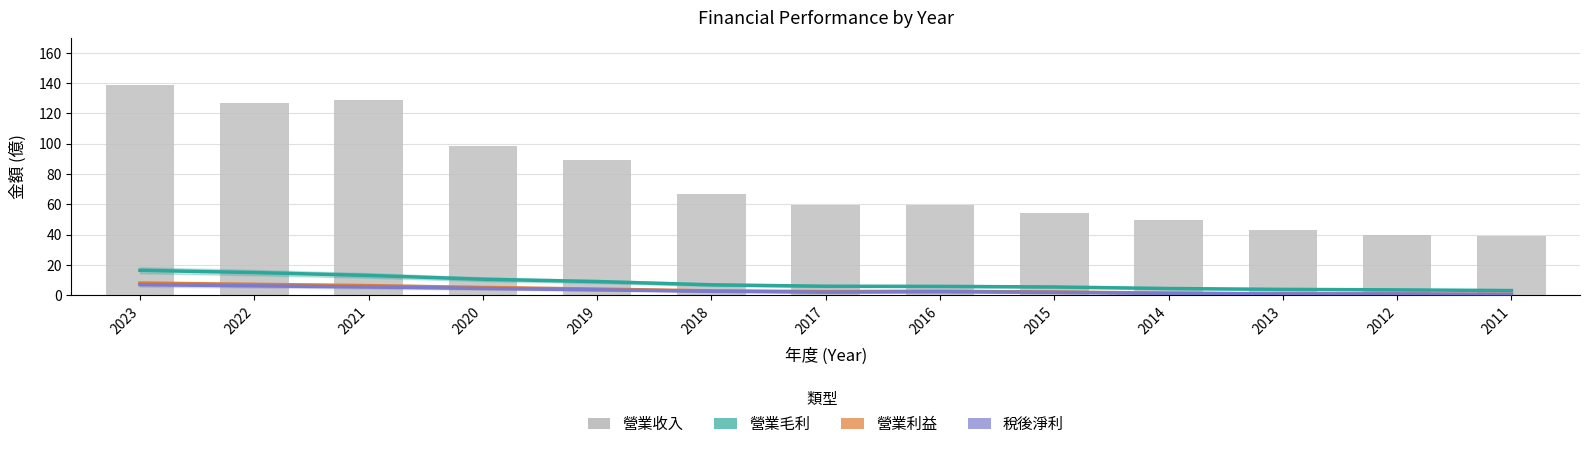

What is the minimum value for 營業收入?

38.8